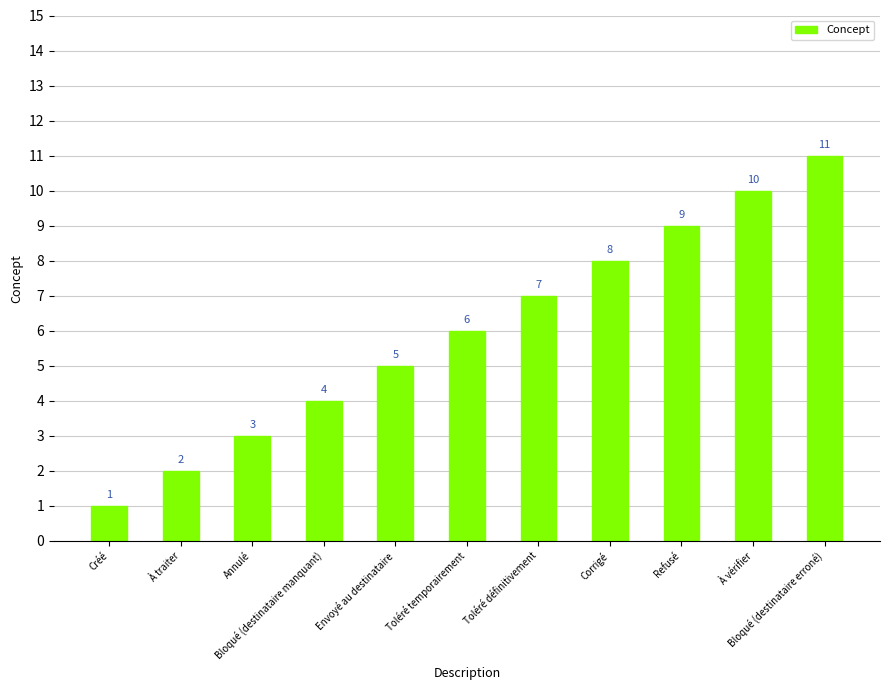

What is the average value?

6